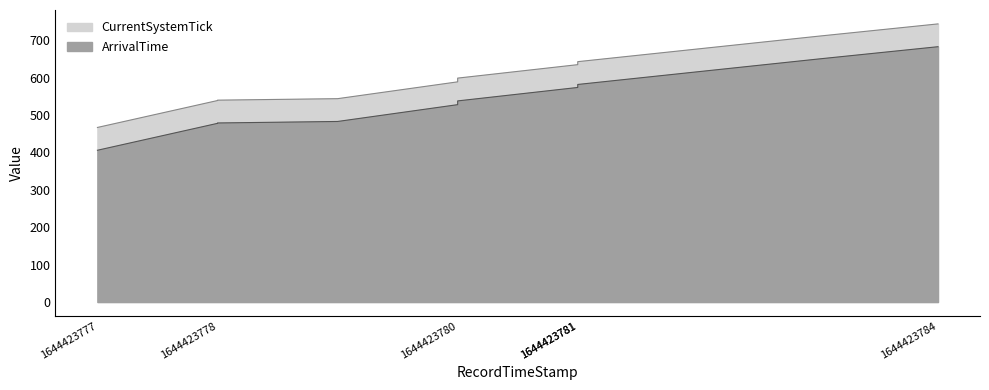

What is the average value of the ArrivalTime series?

544